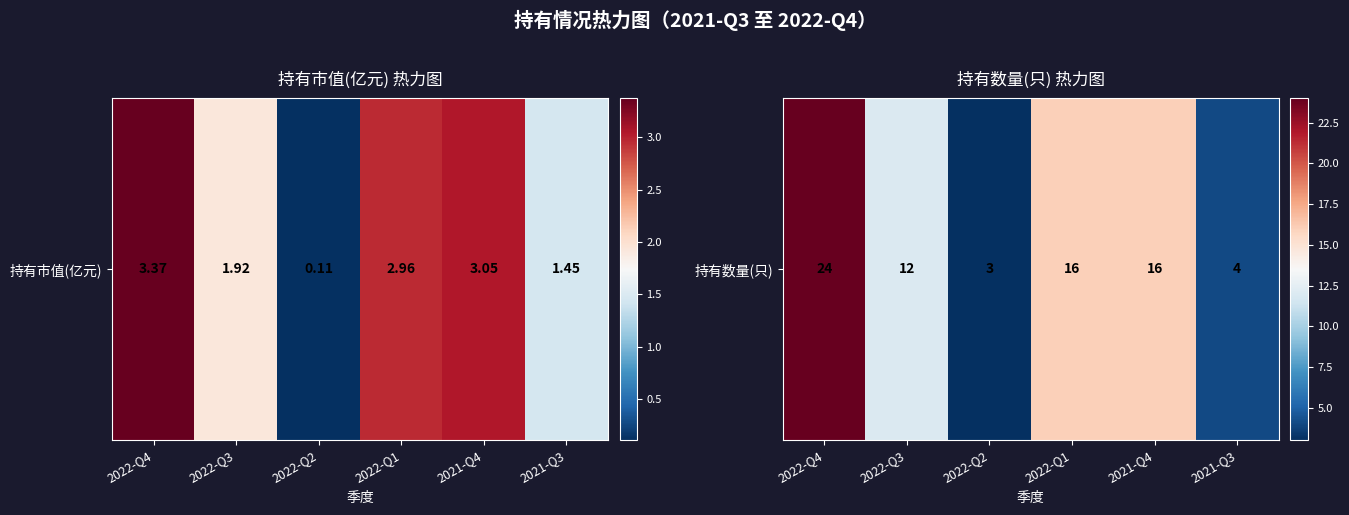

How many categories are shown in the chart?

6